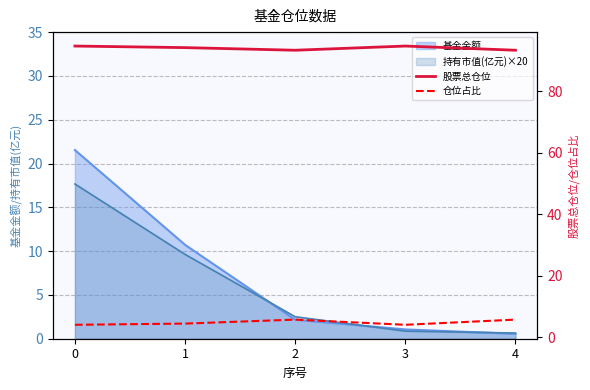

True or false: 股票总仓位 has a value of 30.0 at 0.

False